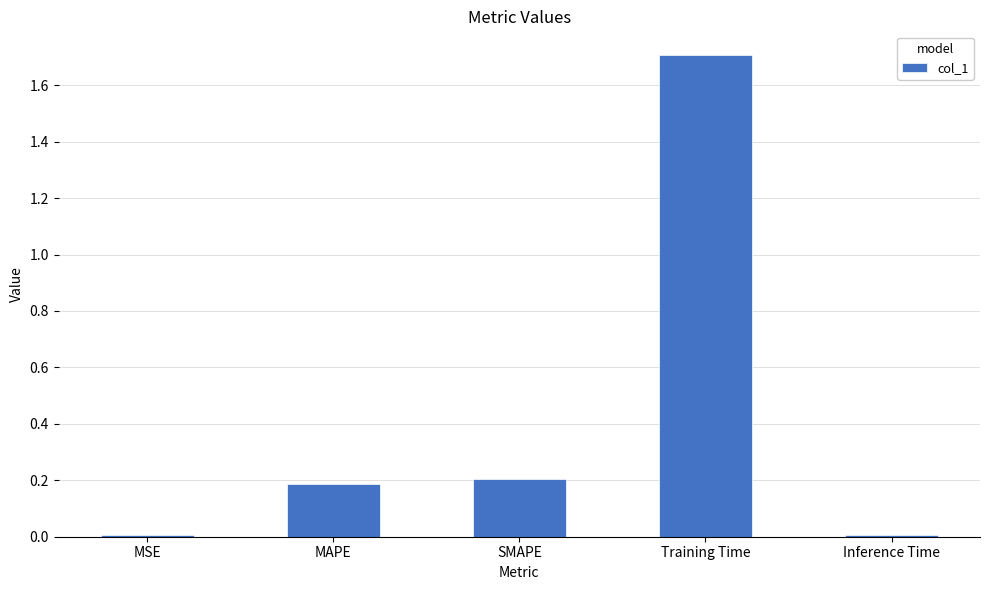

The chart shows a value of 0.0 at MSE. True or false?

True